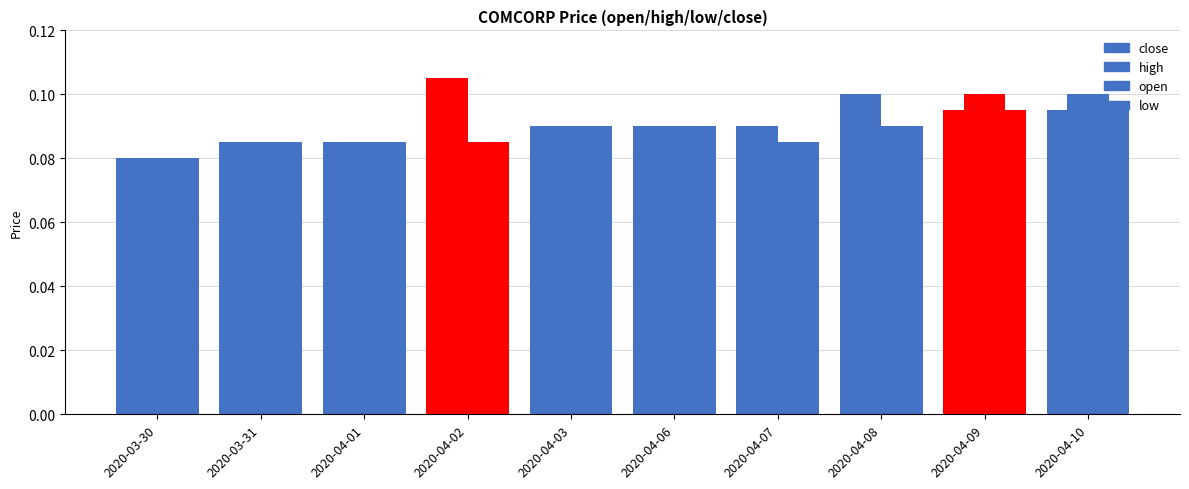

What is the value of the high bar at the 3rd from the left?

0.1